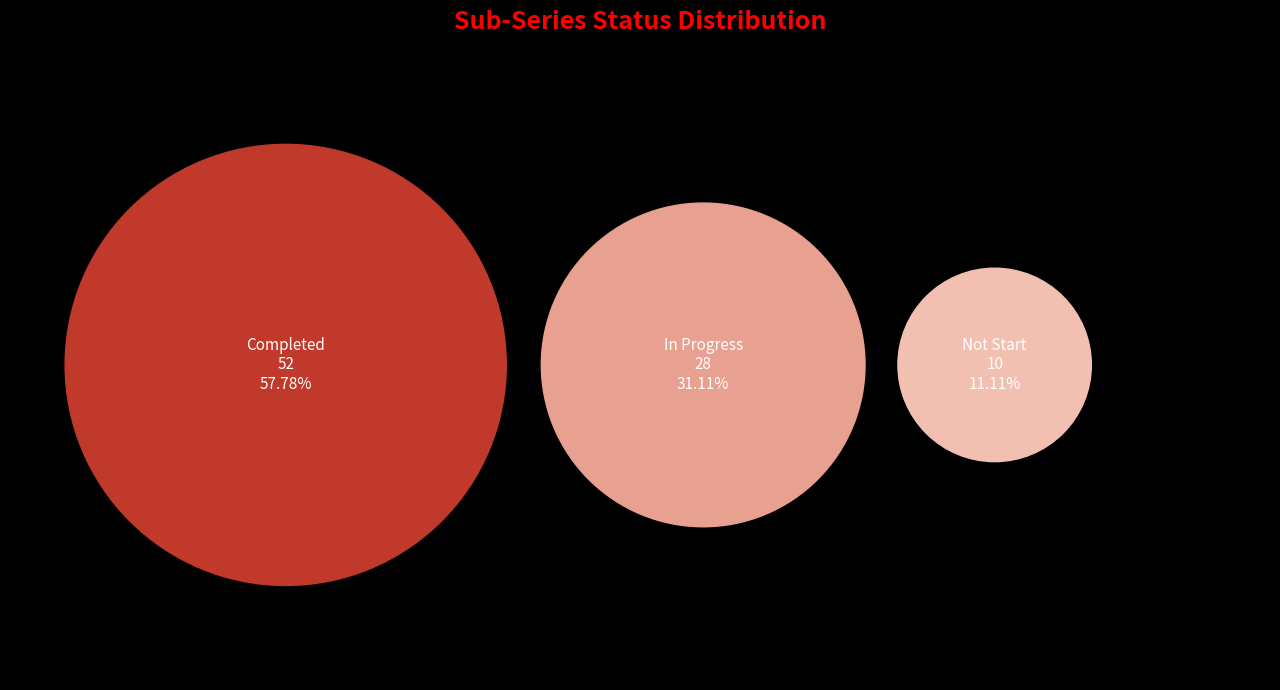

Which category has the smallest portion of the pie?

Not Start